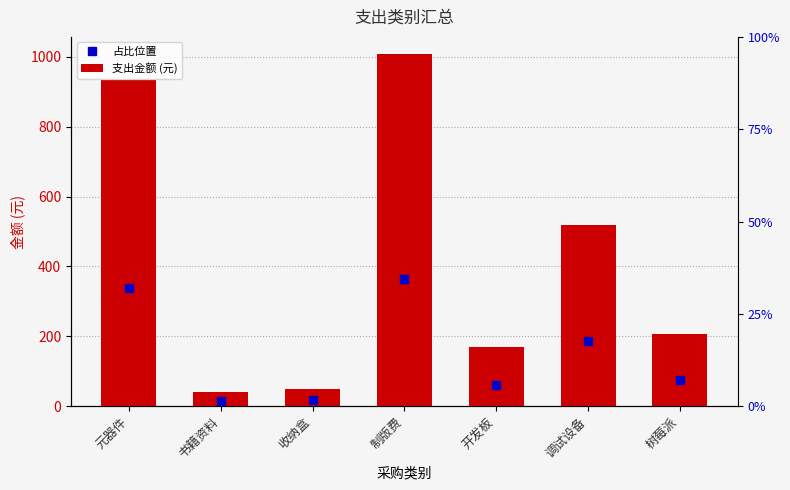

Approximately how many times larger is the value at 元器件 compared to 书籍资料?

23.6